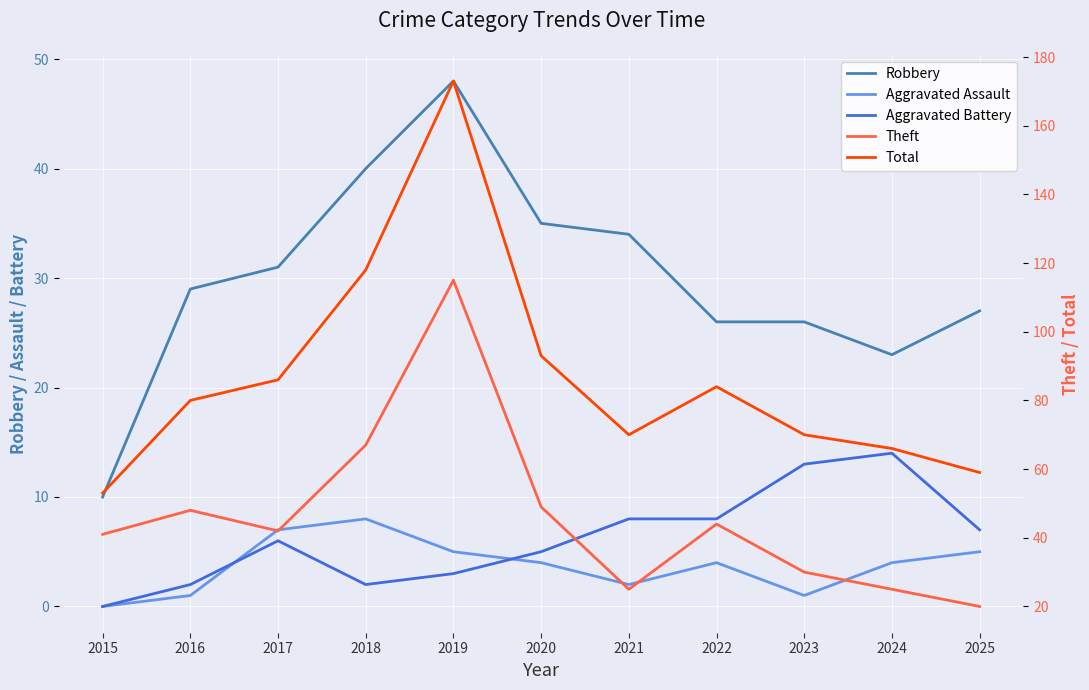

Rank the categories by Robbery value from highest to lowest.

2019, 2018, 2020, 2021, 2017, 2016, 2025, 2022, 2023, 2024, 2015